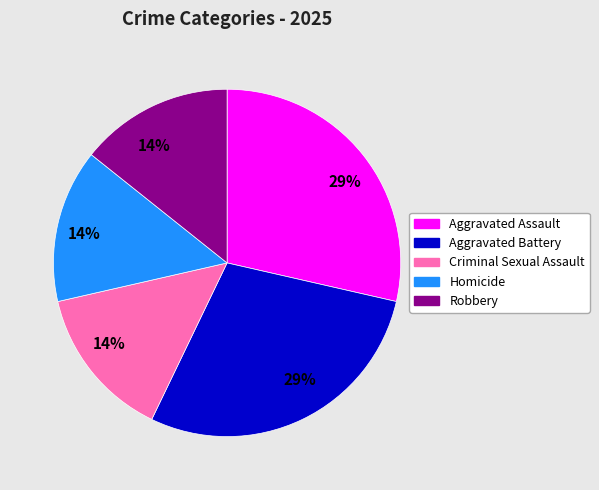

To the nearest percent, what is the average slice percentage?

20%